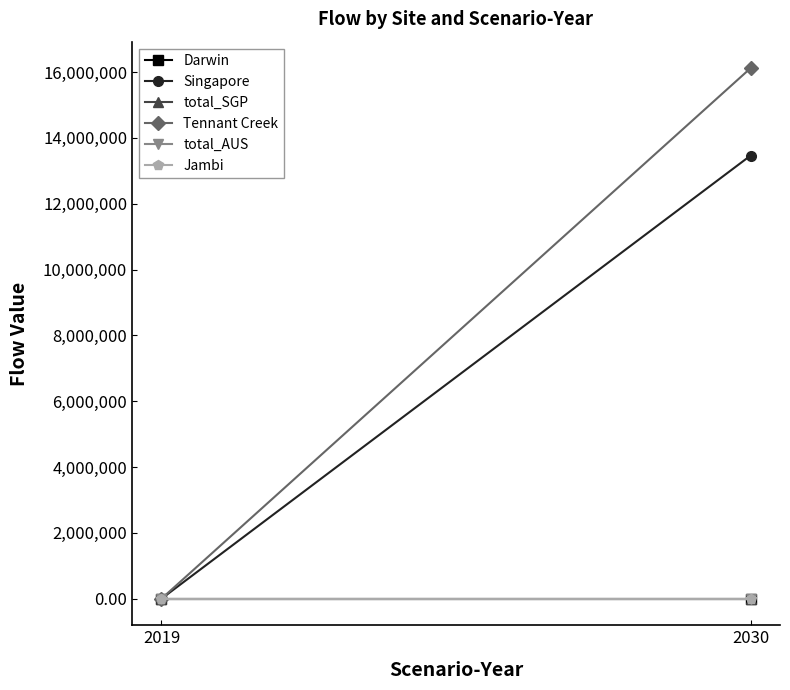

Rank the series at 2030 from highest to lowest value.

Tennant Creek, Singapore, Darwin, total_SGP, total_AUS, Jambi